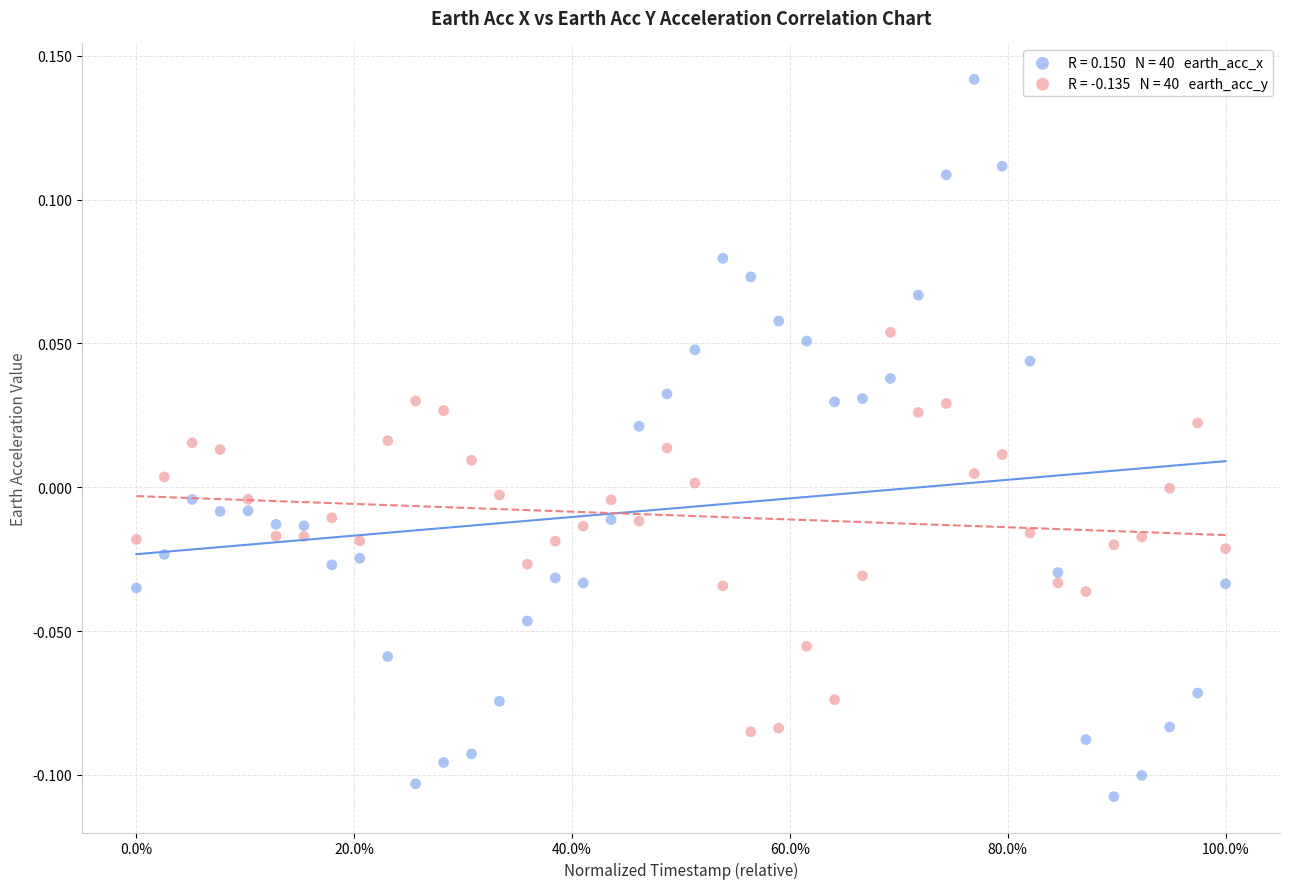

Across all data points, what is the range of X values (max minus min)?

1.0